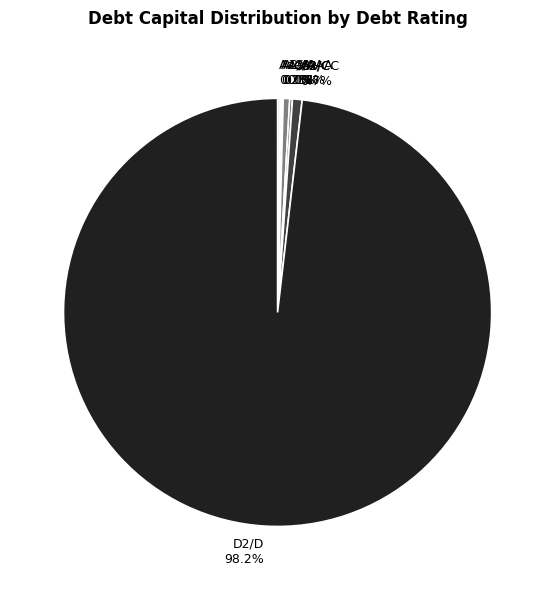

Which category has the biggest portion of the pie?

D2/D